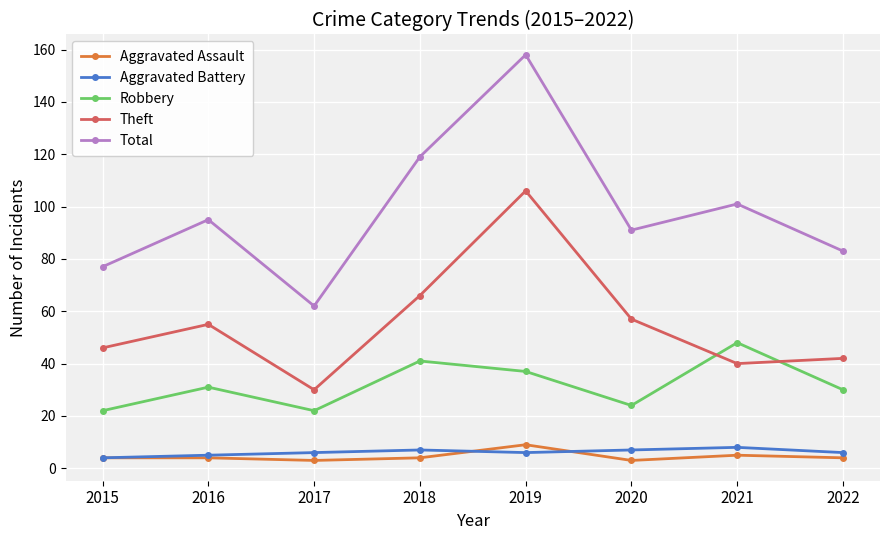

Does the chart display data point markers on the line(s)?

Yes